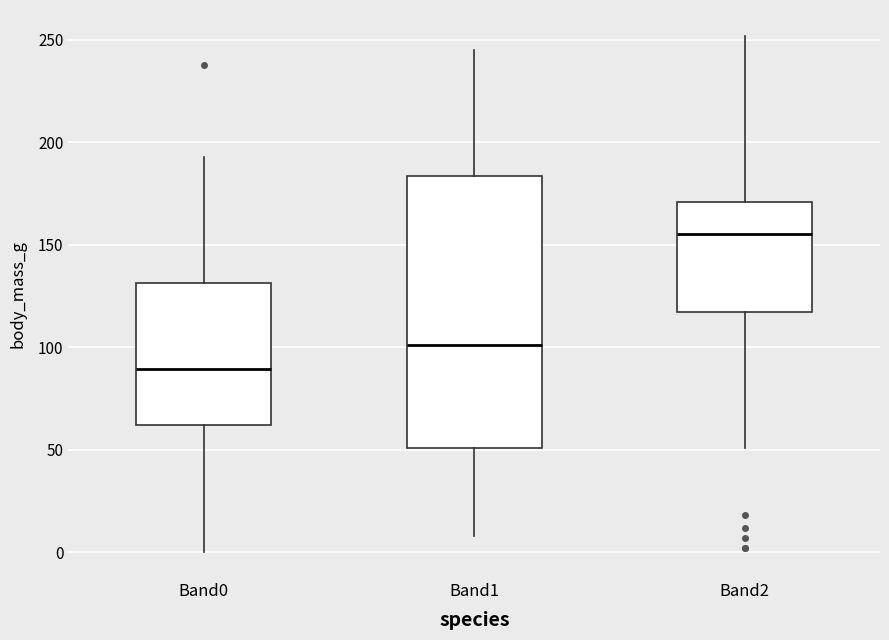

Where does the lower whisker of the box for Band2 end on the y-axis? The values are not printed on the chart, so give them approximately, as read against the axis.

50